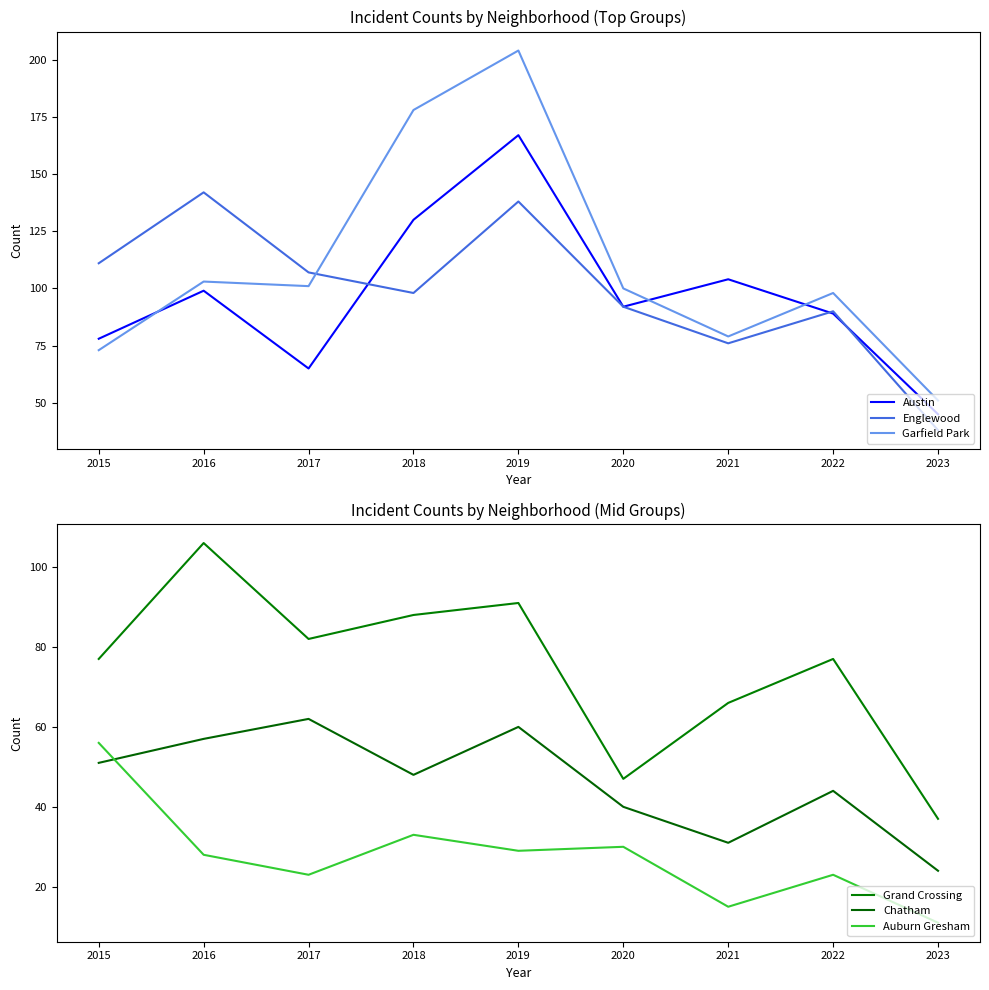

In Englewood, how many points are lower than both neighbors (excluding endpoints)?

2